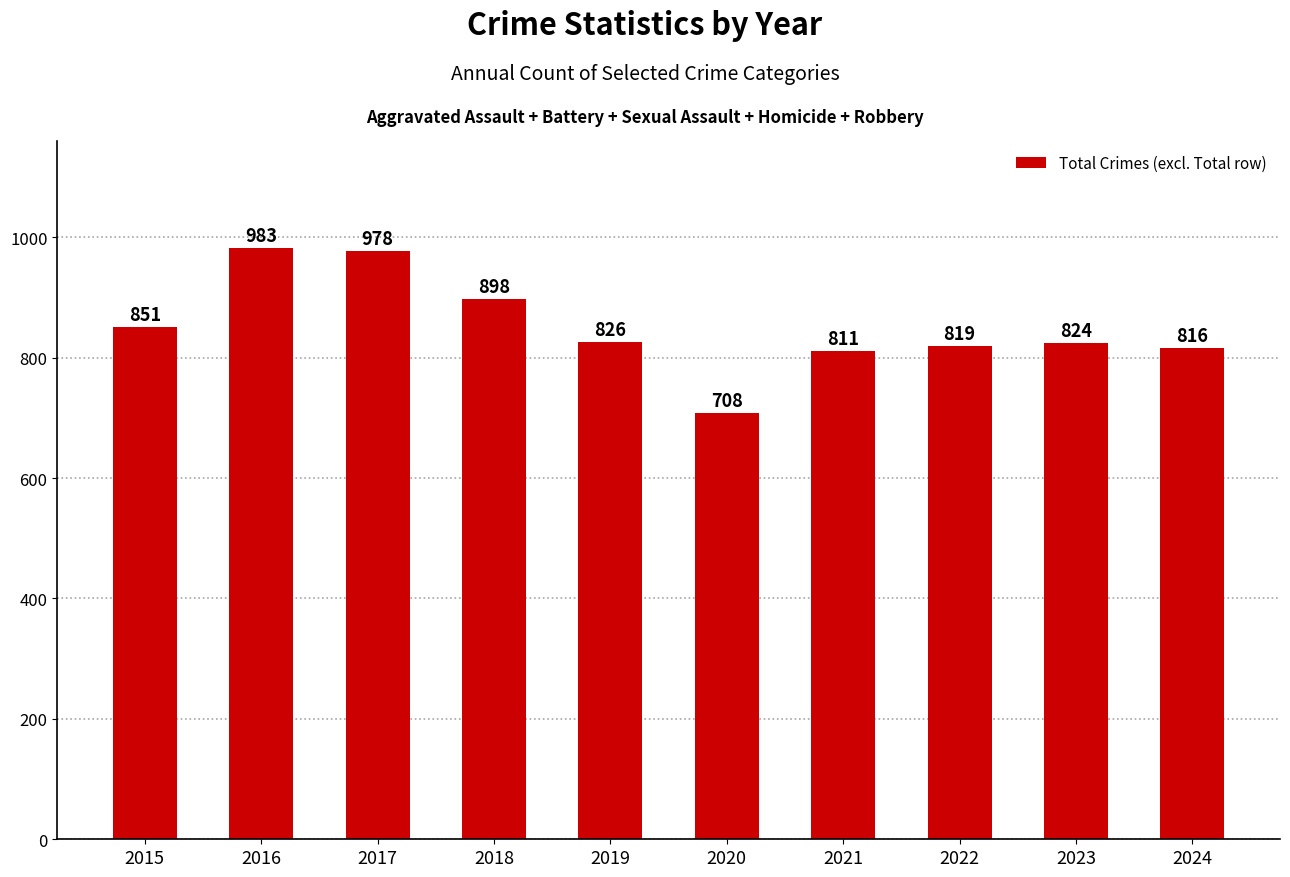

Which label corresponds to the smallest value in the chart?

2020